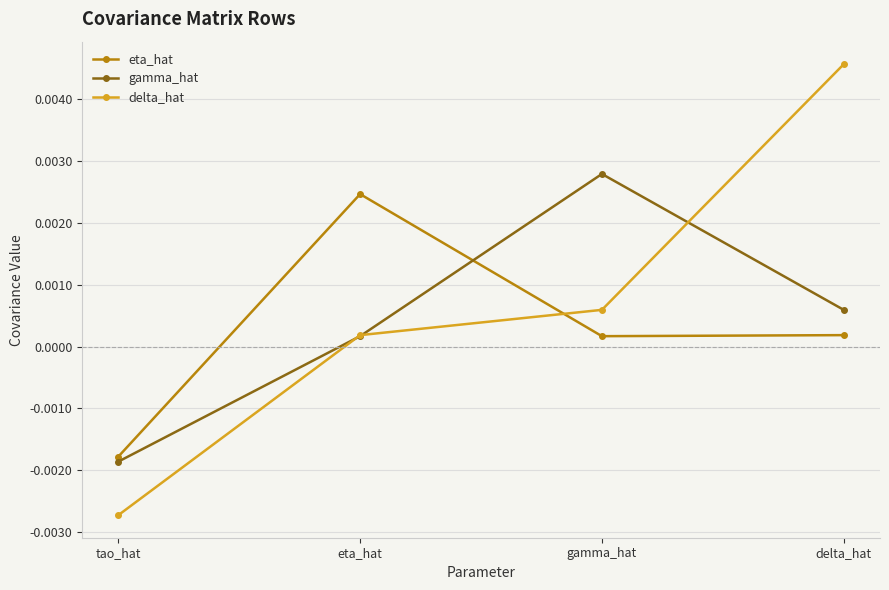

Which label corresponds to the largest value in the chart?

delta_hat